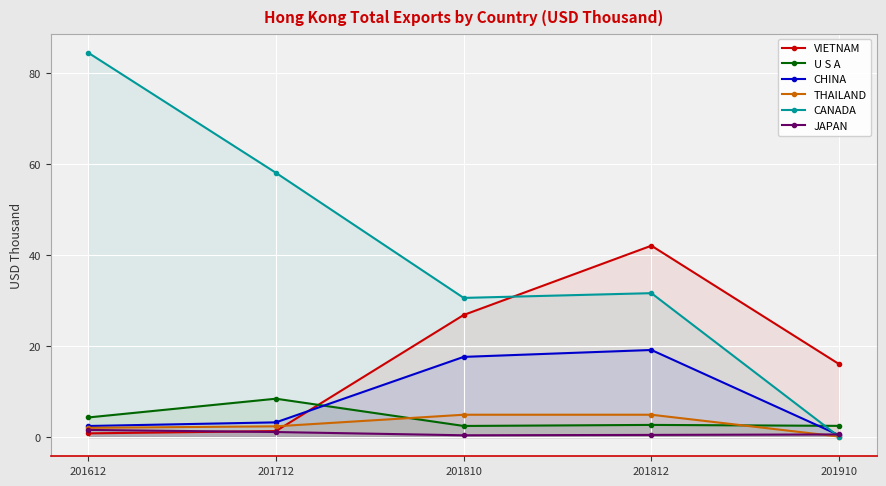

What is the average value of the CANADA series?

41.0